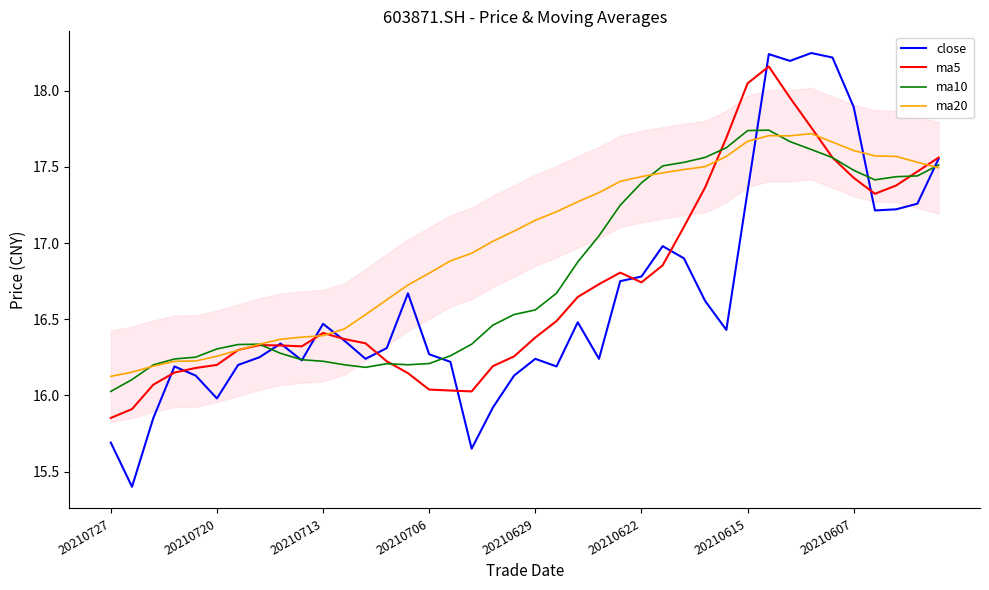

Which series has the largest range (max minus min)?

close